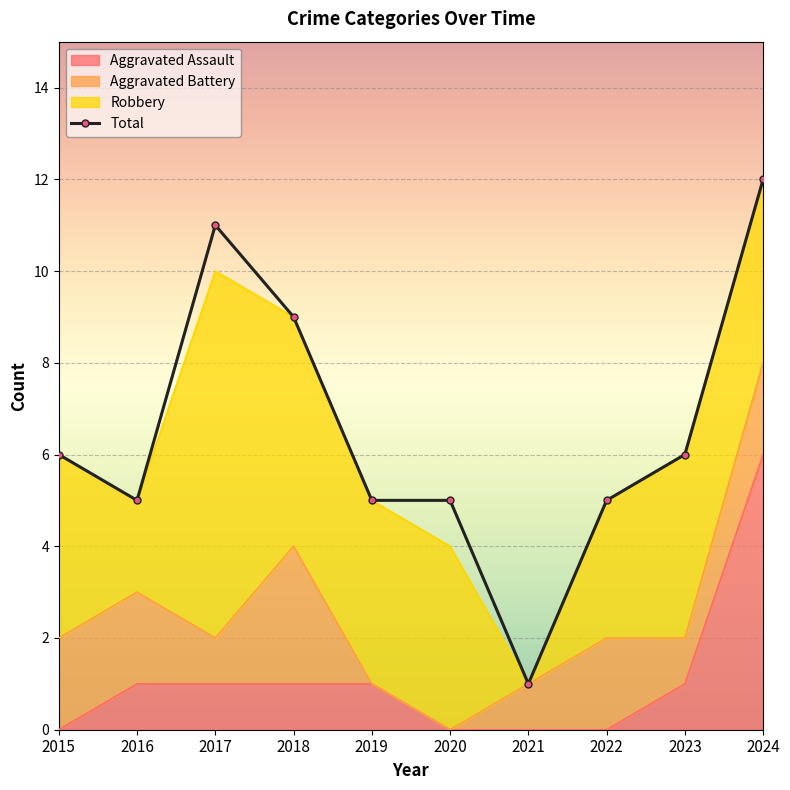

List the labels in order of value, smallest first.

2021, 2016, 2019, 2020, 2022, 2015, 2023, 2018, 2017, 2024